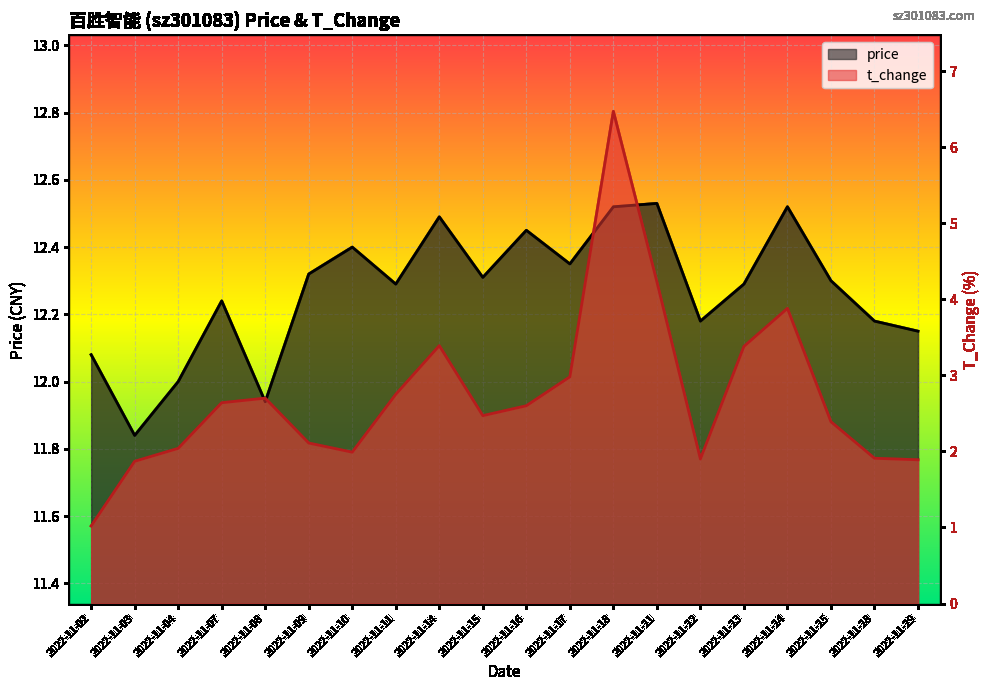

What are all the series names shown in the legend?

price, t_change